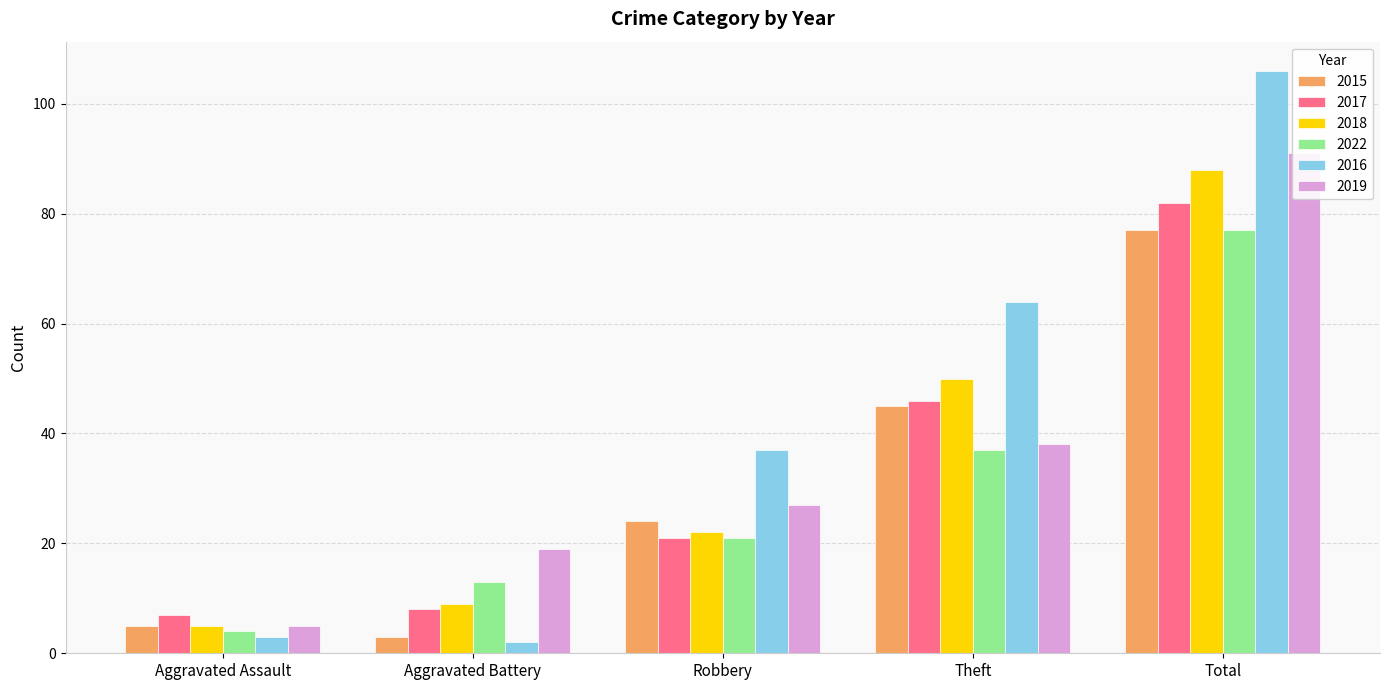

Is it true that 2022 equals 77 at Total?

True